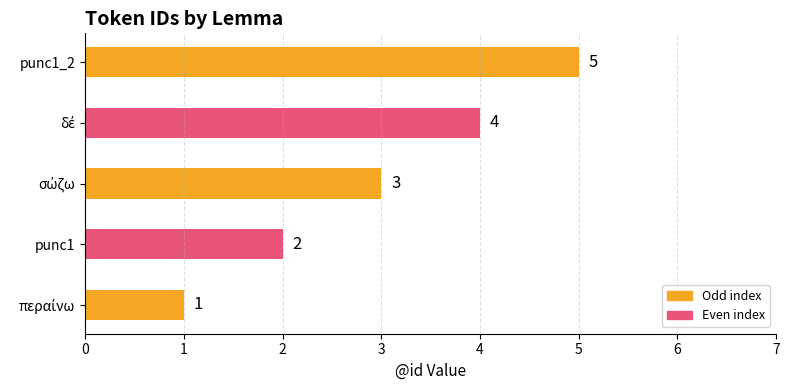

How many values are between 2 and 4?

3